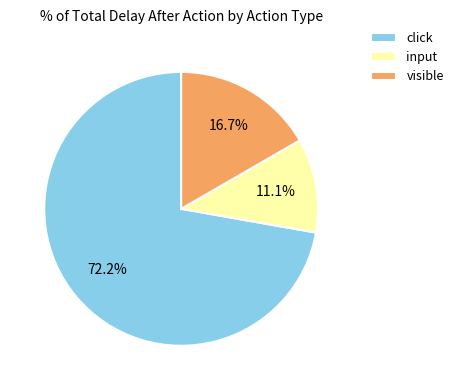

Do click and input together represent more than half of the pie?

Yes